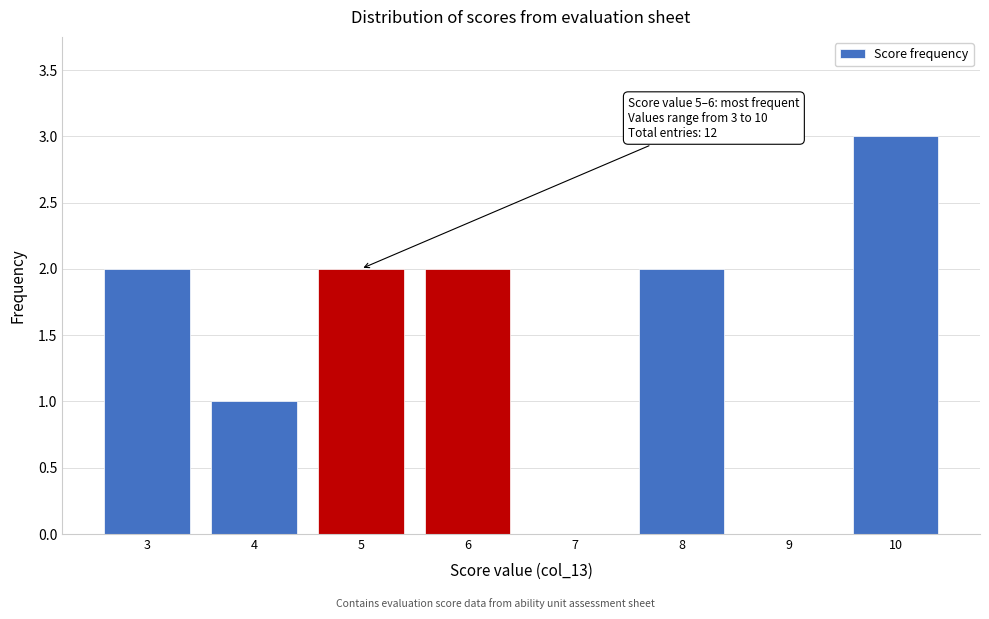

Reading right to left, transcribe all the data shown in this chart.

10=3	9=0	8=2	7=0	6=2	5=2	4=1	3=2